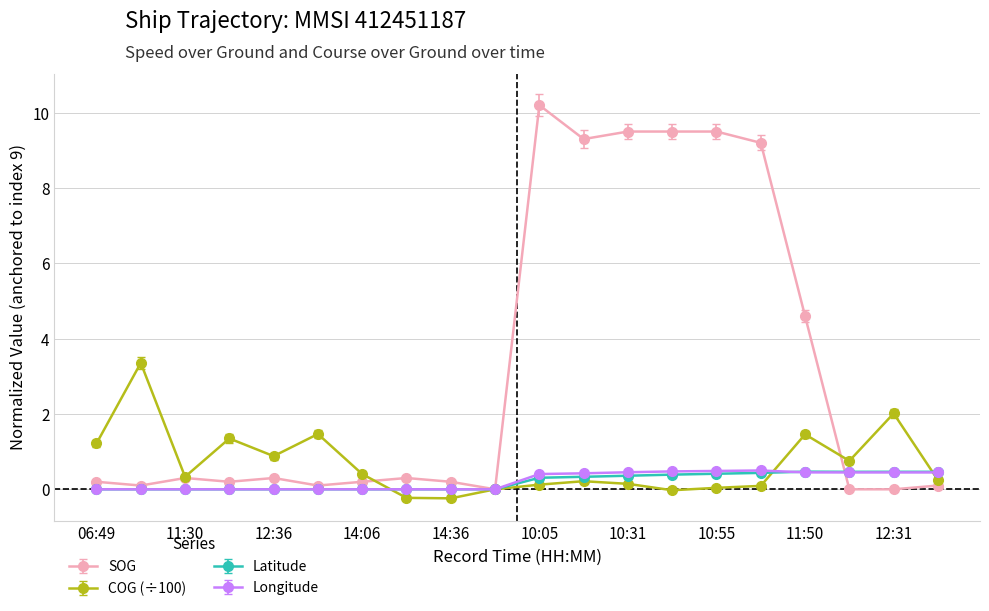

Which series has the largest range (max minus min)?

SOG